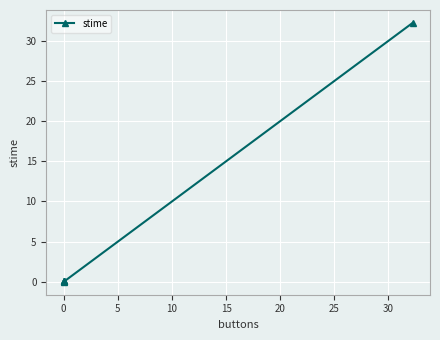

What is the average value?

5.4